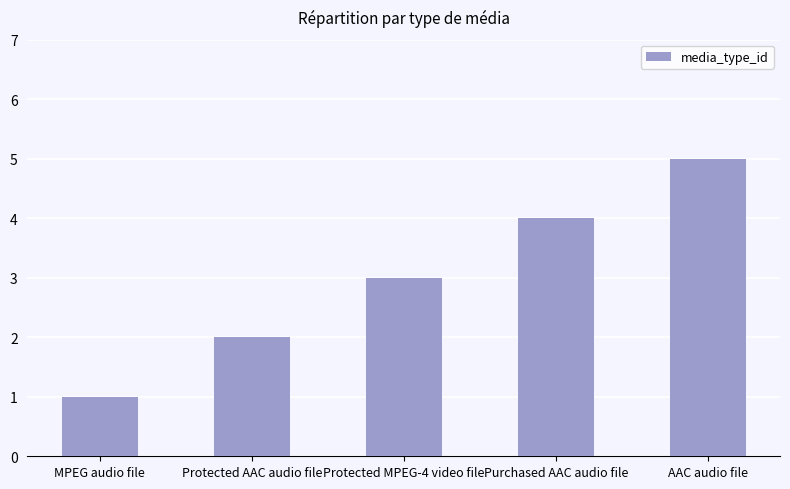

How many data points are less than 3?

2